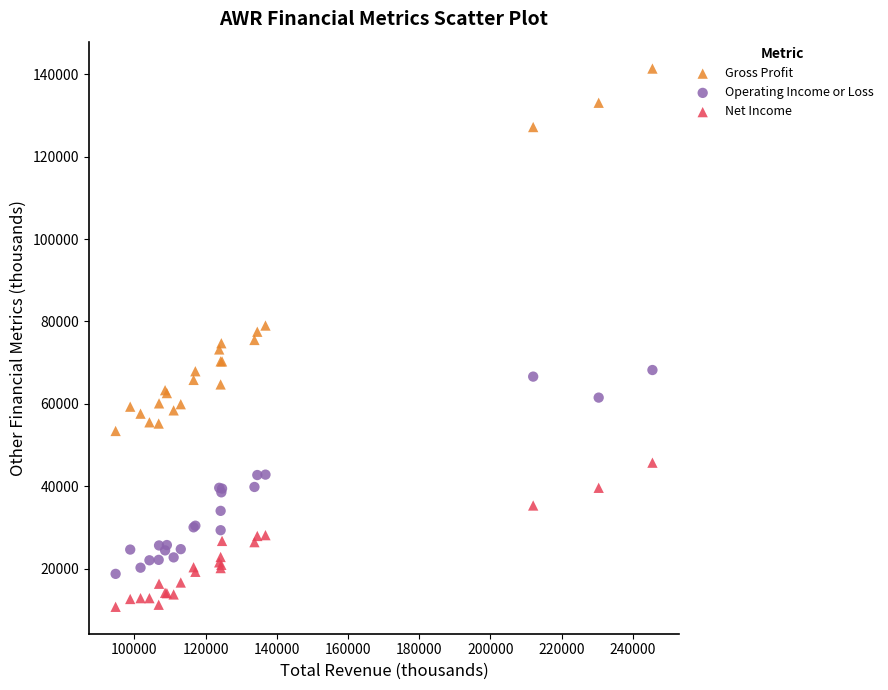

What is the X range (max minus min) for the scatter plot?

150800